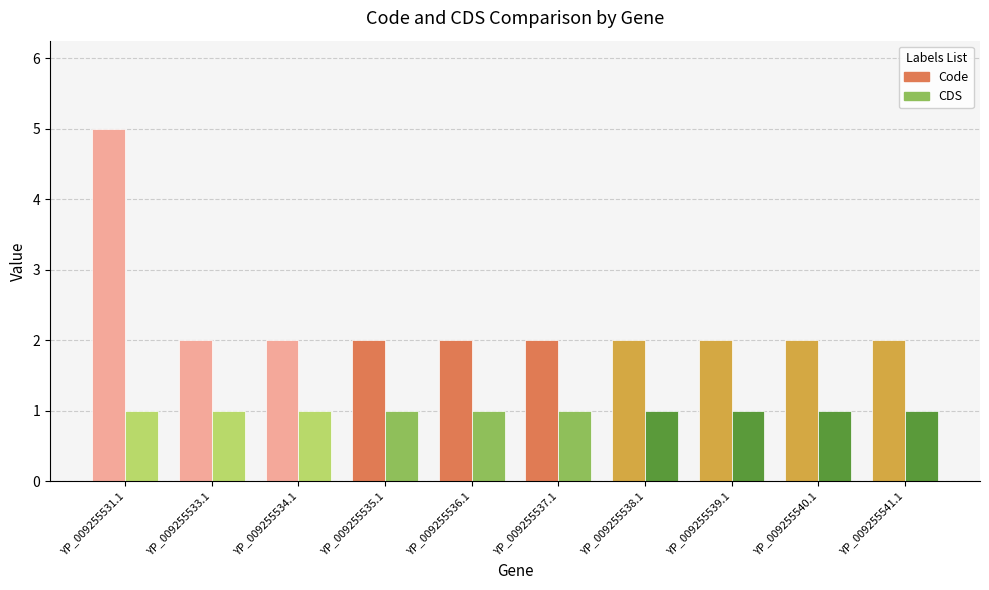

What is the value of the CDS bar at the 9th from the left?

1